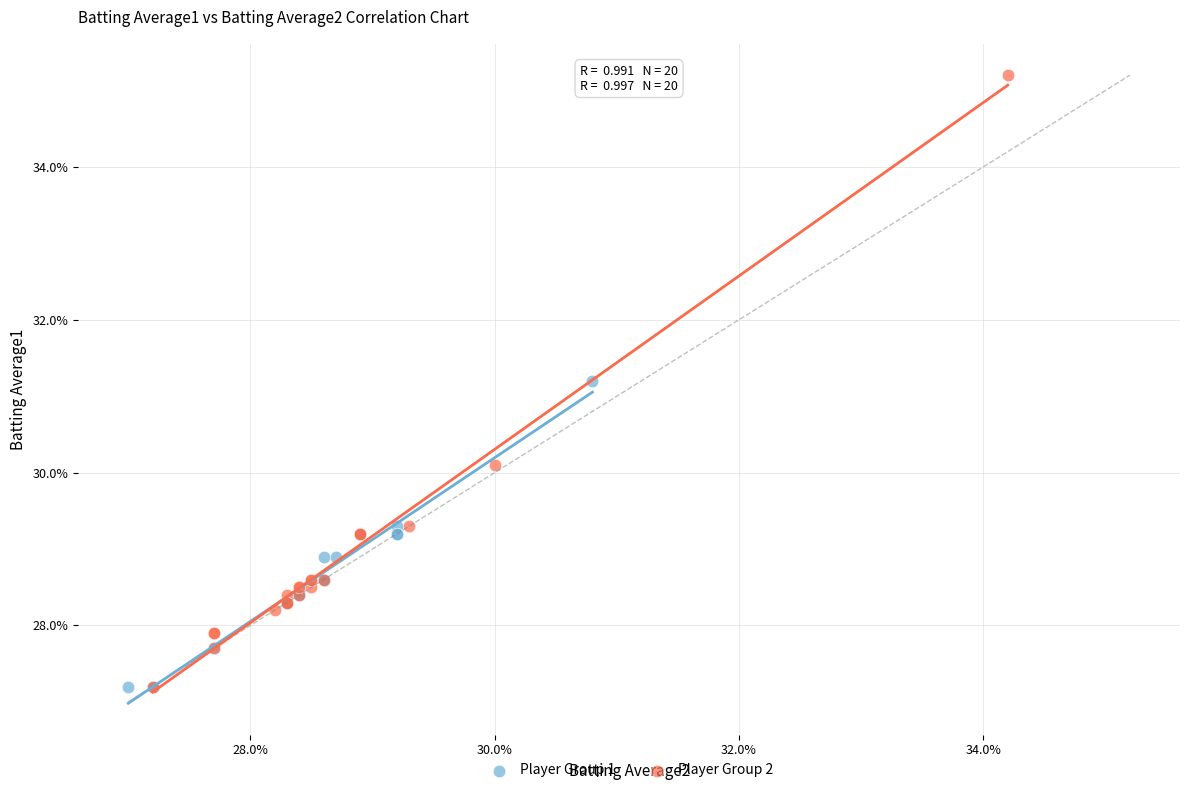

Which series contains the highest Y value?

Player Group 2